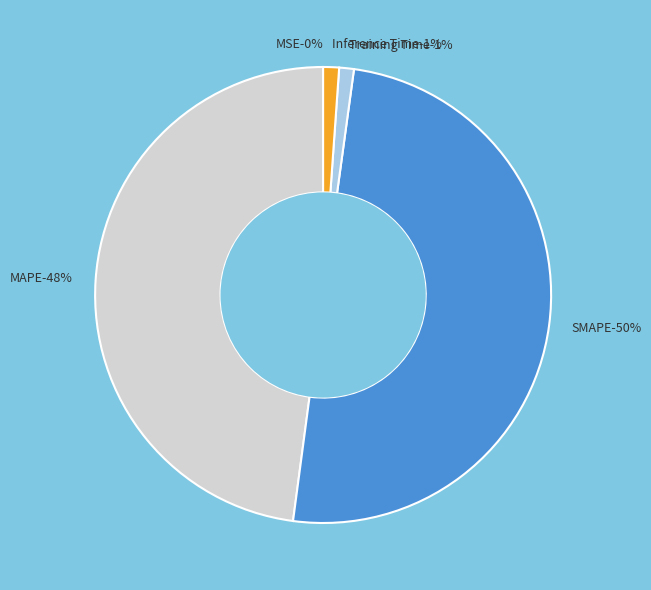

To the nearest percent, what is the combined percentage of Inference Time and Training Time?

2%